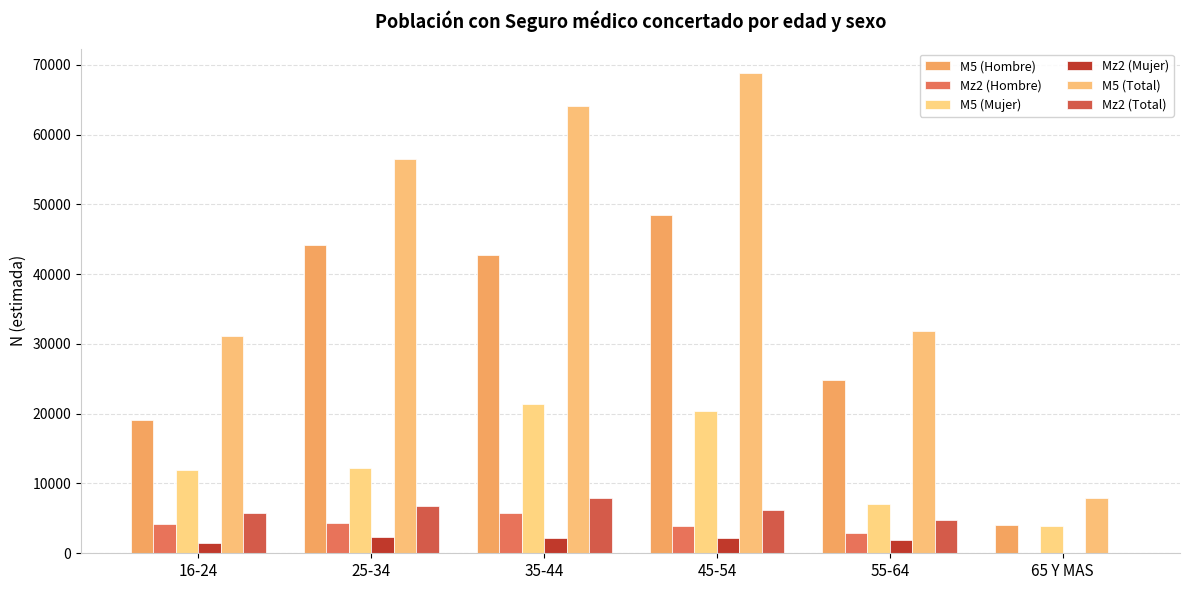

Rank the series at 25-34 from lowest to highest value.

Mz2 (Mujer), Mz2 (Hombre), Mz2 (Total), M5 (Mujer), M5 (Hombre), M5 (Total)